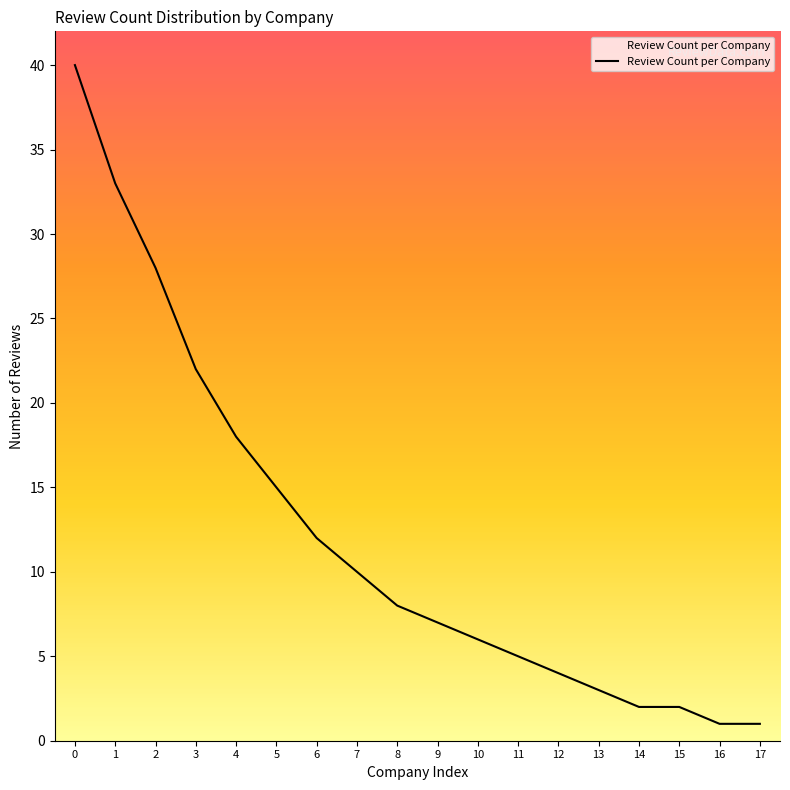

The chart shows a value of 54 at 1. True or false?

False